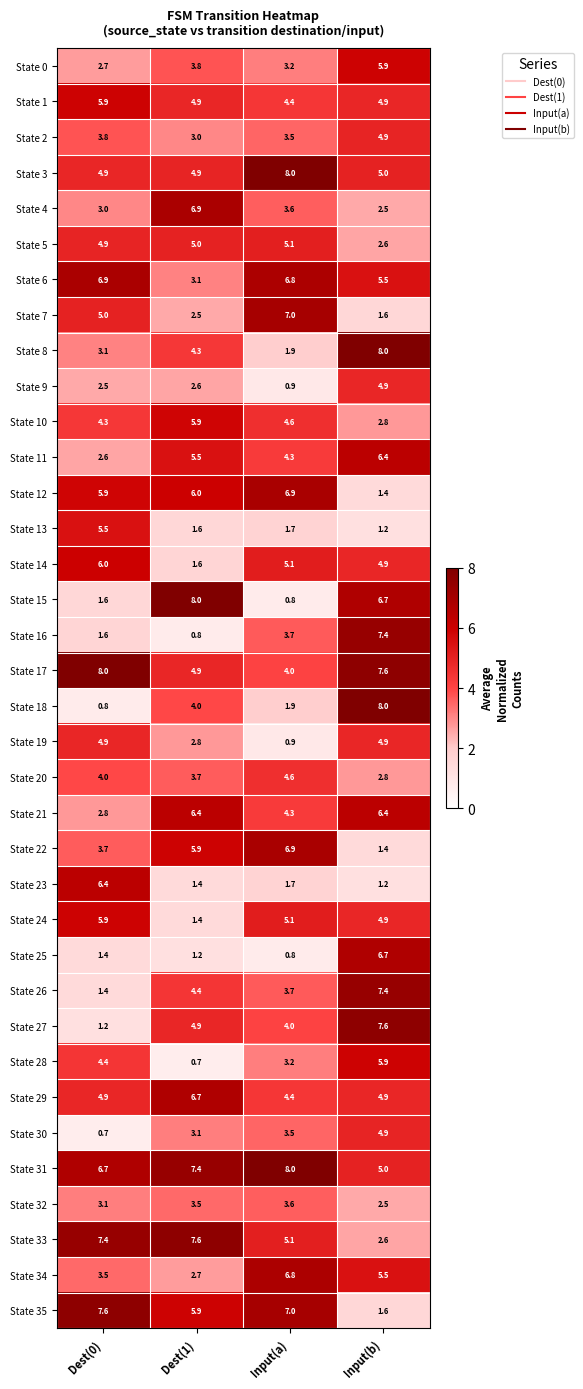

What is the difference between the State 15 values at Dest(0) and Dest(1)?

6.4